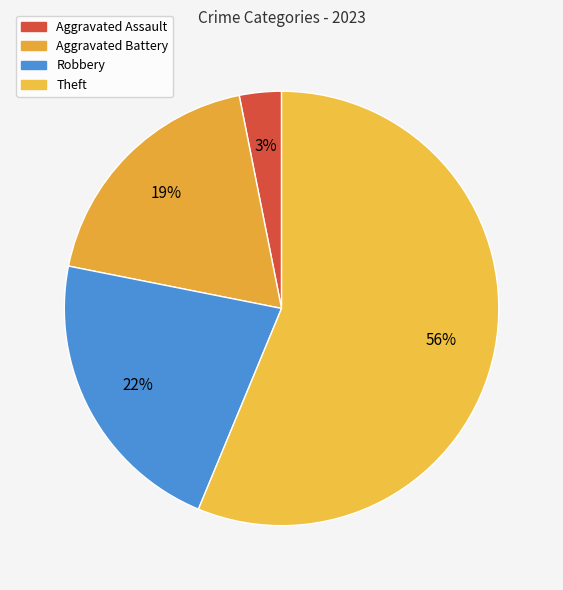

The Aggravated Battery slice represents 19% of the pie. True or false?

True